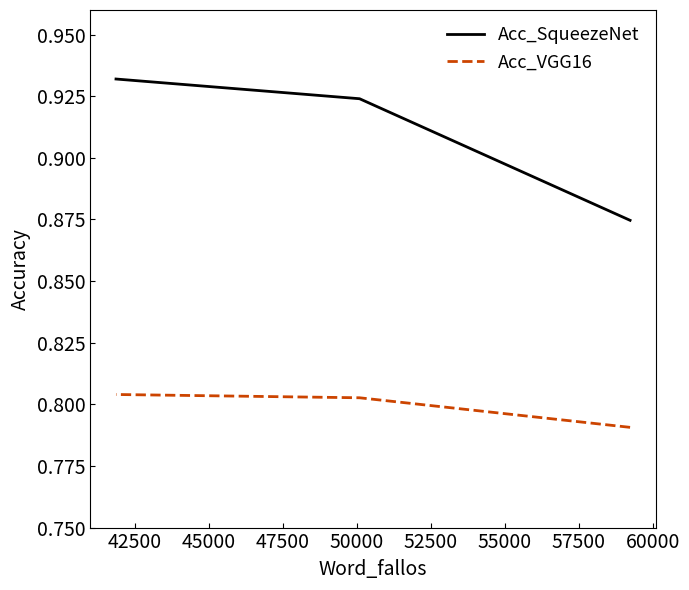

Reading right to left, extract all data points from this chart.

Acc_SqueezeNet: 0.9	0.9	0.9
Acc_VGG16: 0.8	0.8	0.8